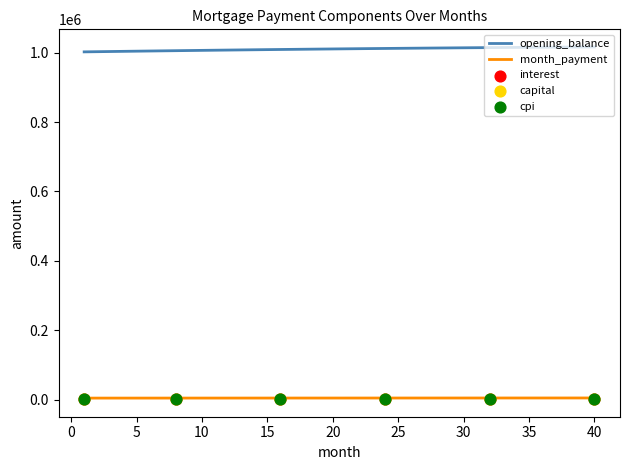

What is the total value across all series at 22?

1023100.9